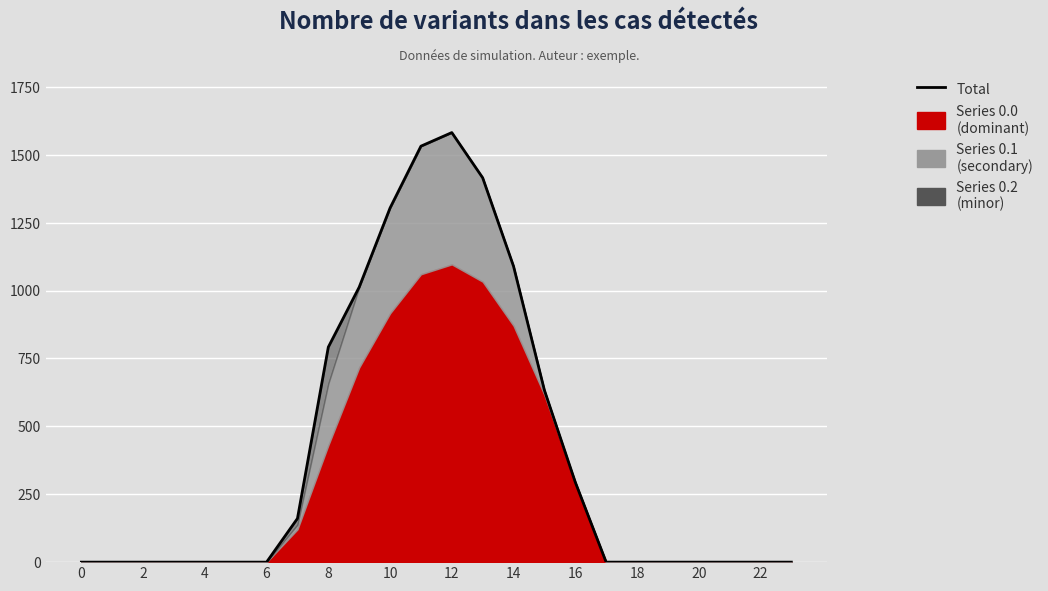

Where is the first local maximum?

12